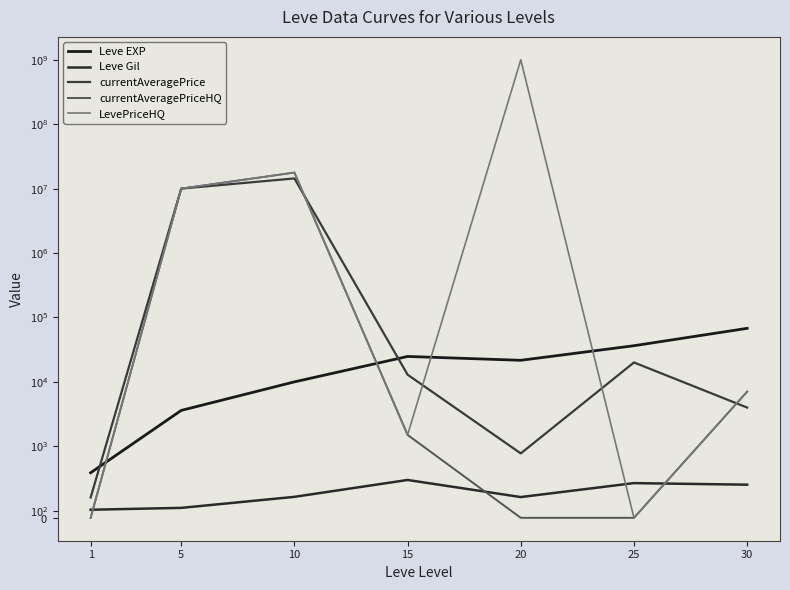

What is the sum of all LevePriceHQ values?

1027758557.0